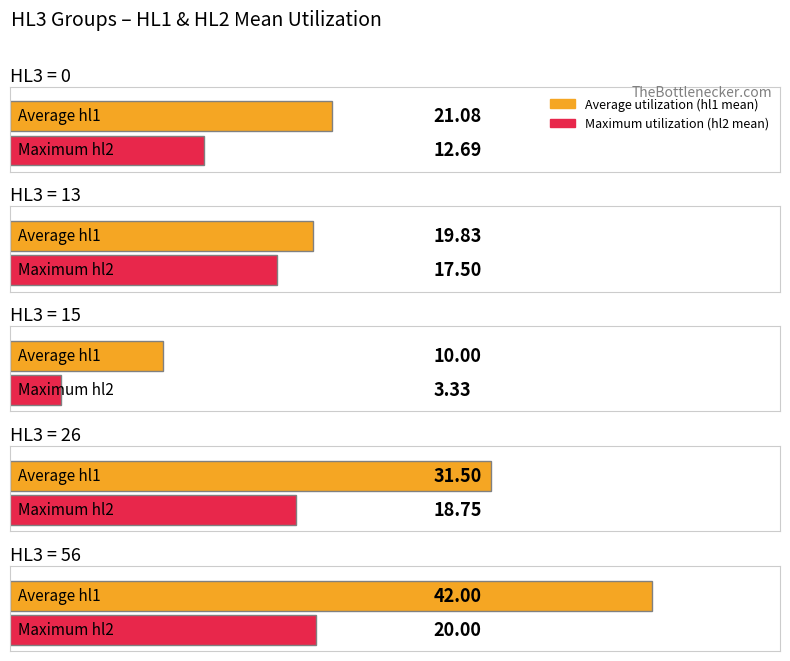

The value of Maximum utilization (hl2 mean) at 56 is 5.1. True or false?

False